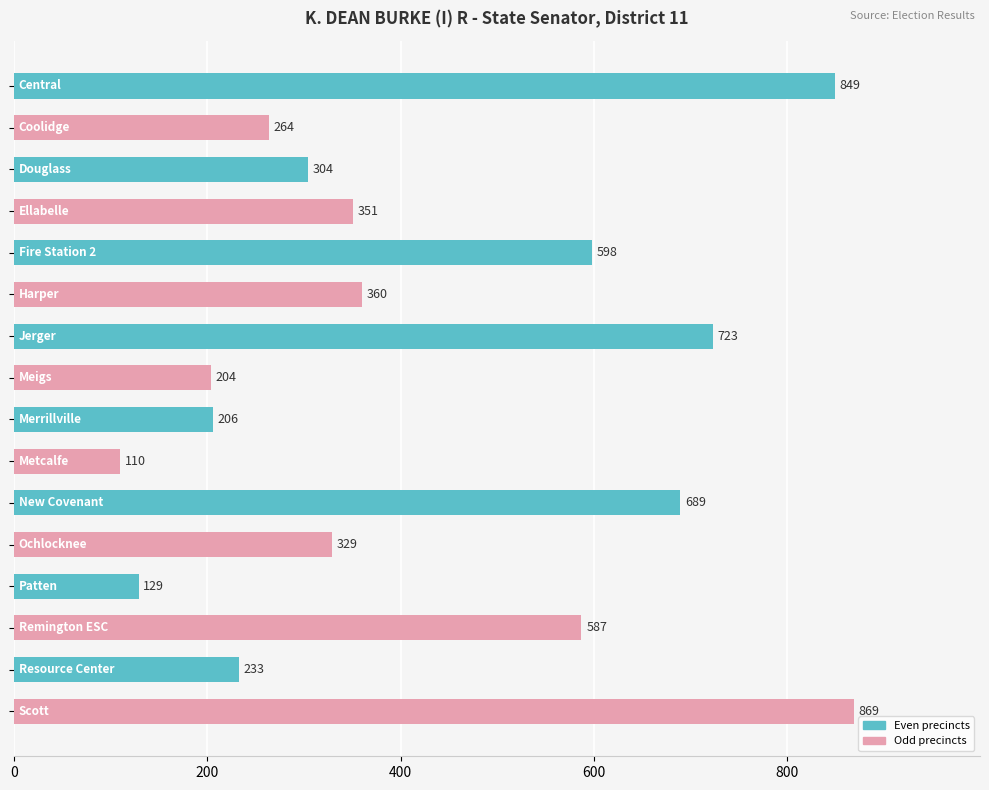

What is the difference between the maximum and minimum values?

759